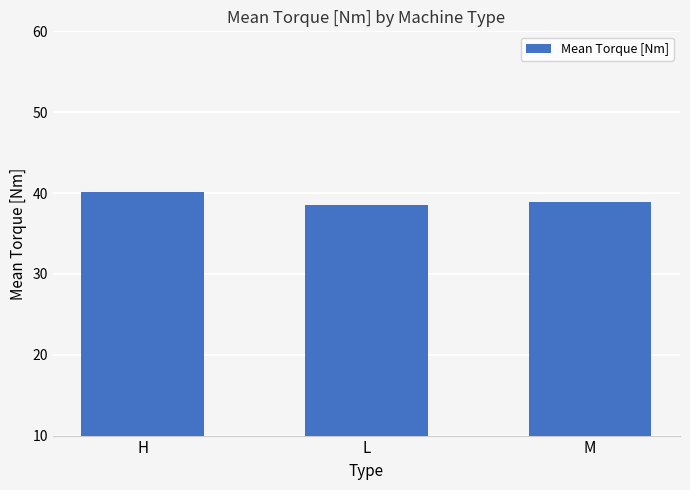

What is the difference between the maximum and second lowest values?

1.2